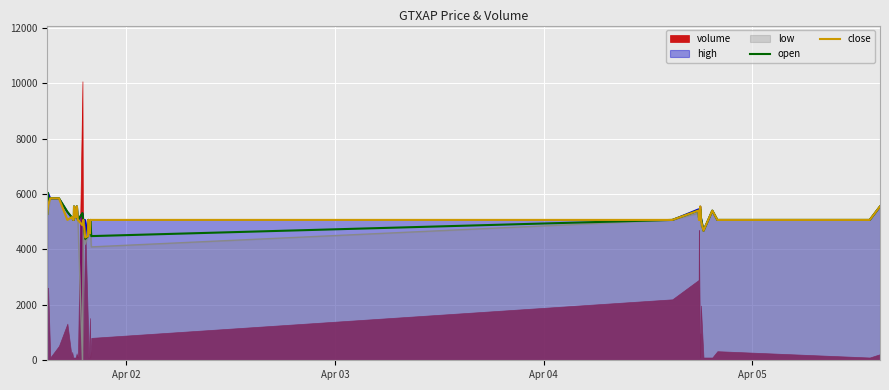

What is the minimum value for high?

4481.9